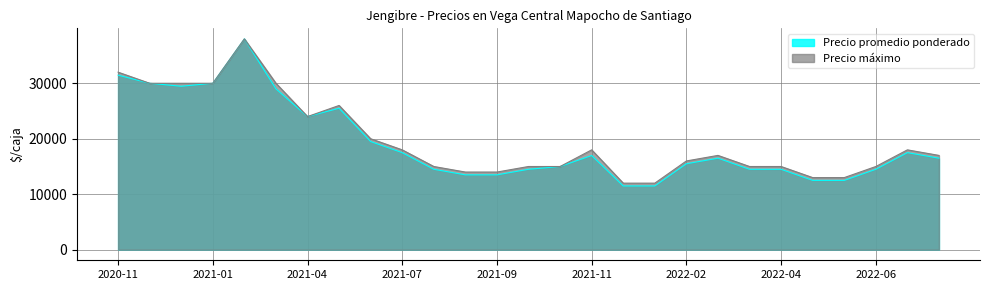

Which series has the largest range (max minus min)?

Precio promedio ponderado